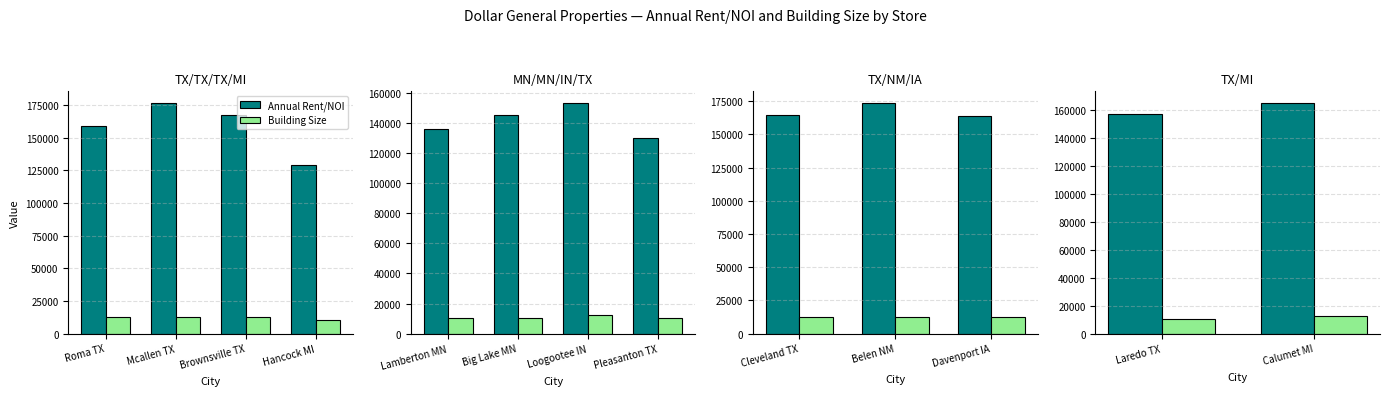

Which series has the largest total across all categories?

Annual Rent/NOI